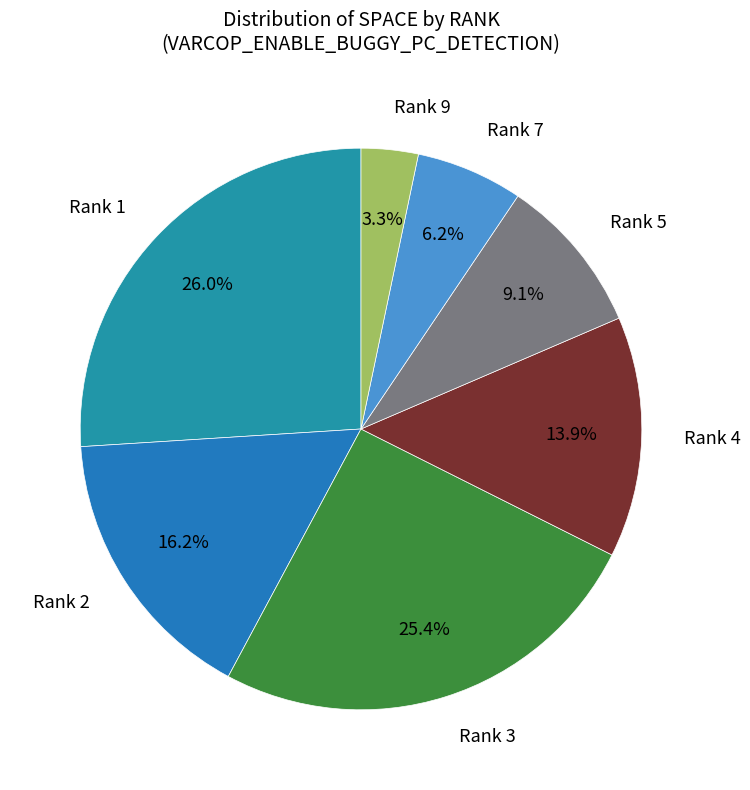

Does any single category account for the majority?

No